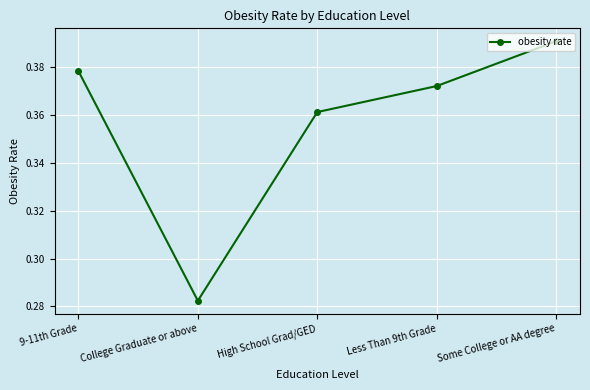

Count the values in the range 0 to 1.

5